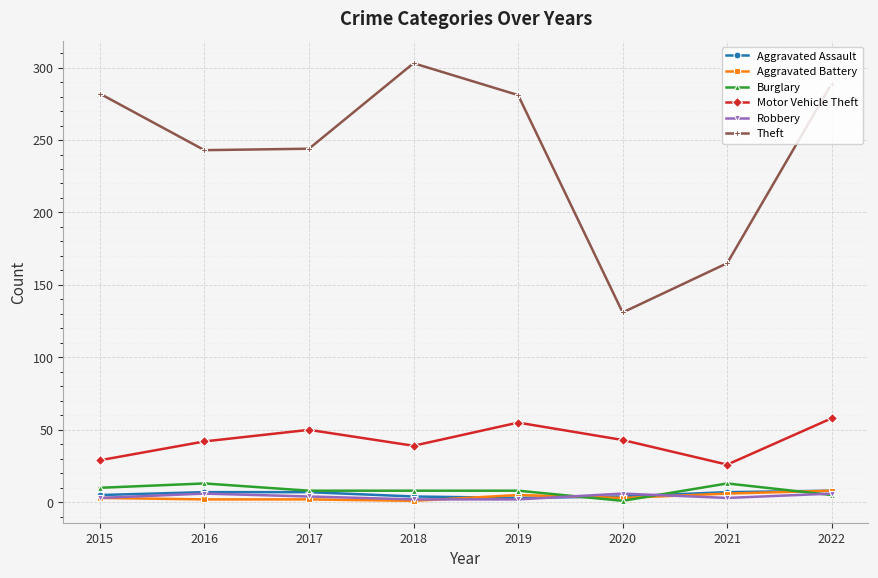

What is the total value across all series at 2017?

315